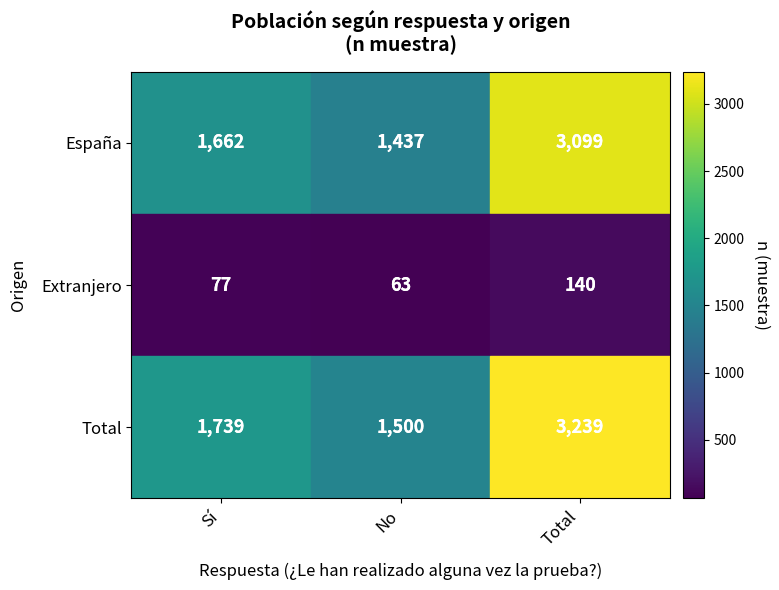

At how many categories does at least one series exceed 664?

3